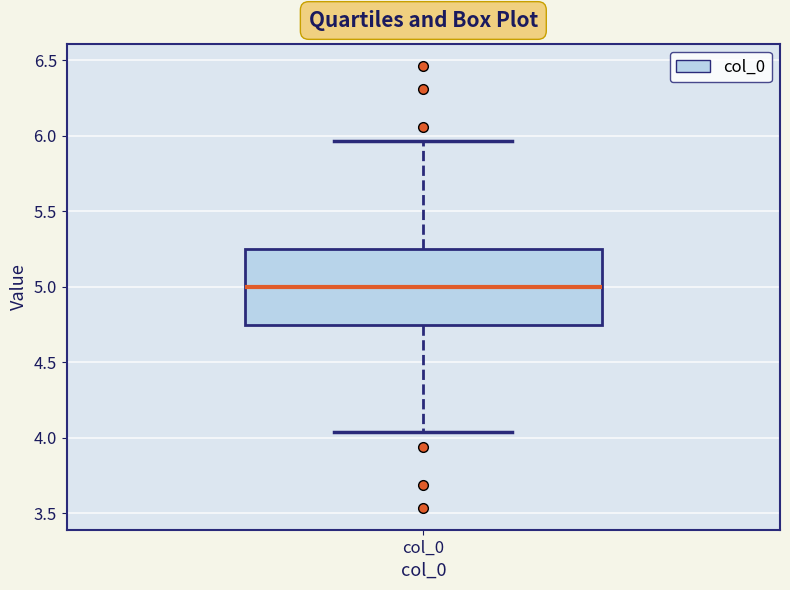

Read this box plot against the y-axis: the position of the median line, the range covered by the box, and the ends of both whiskers. The values are not printed on the chart, so give them approximately, as read against the axis.

median 5.00, box 4.75 to 5.25, whiskers 4.05 to 5.95